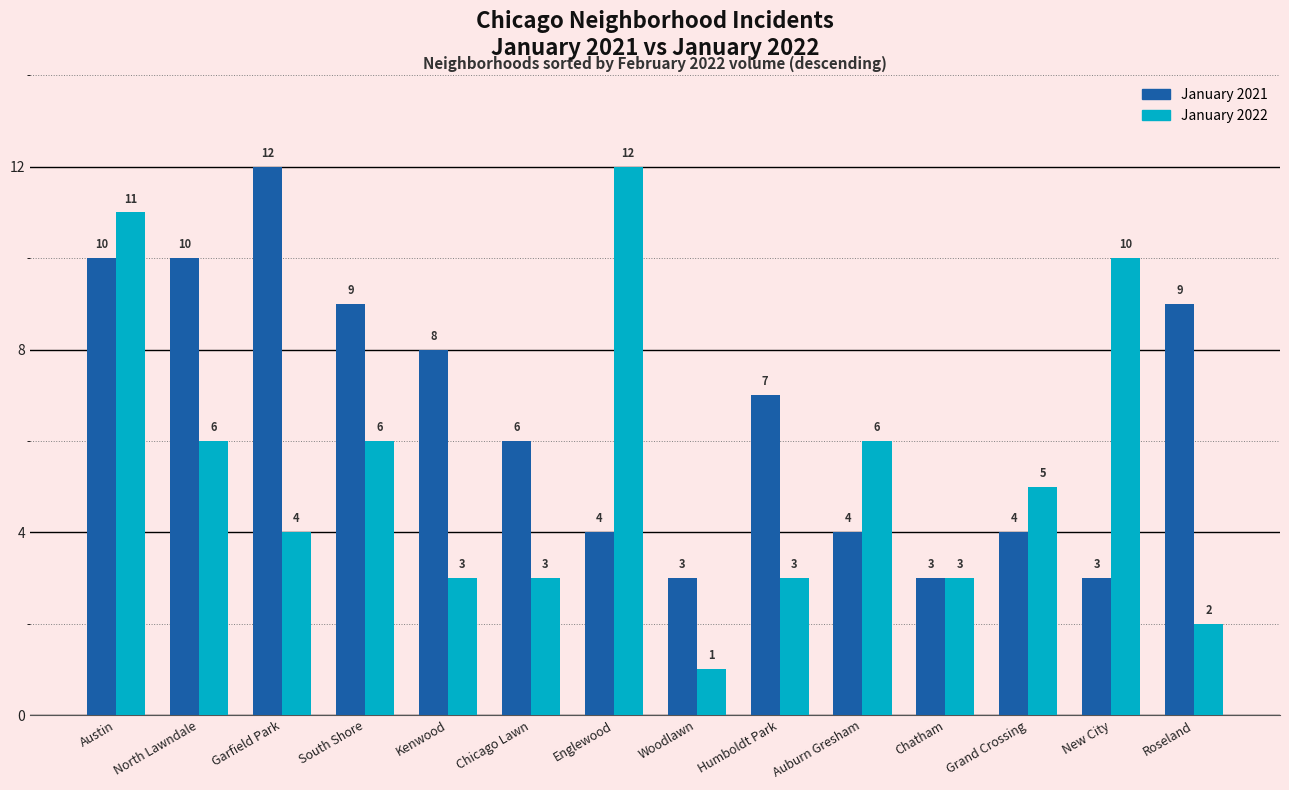

Count the January 2021 values in the range 4 to 9.

8